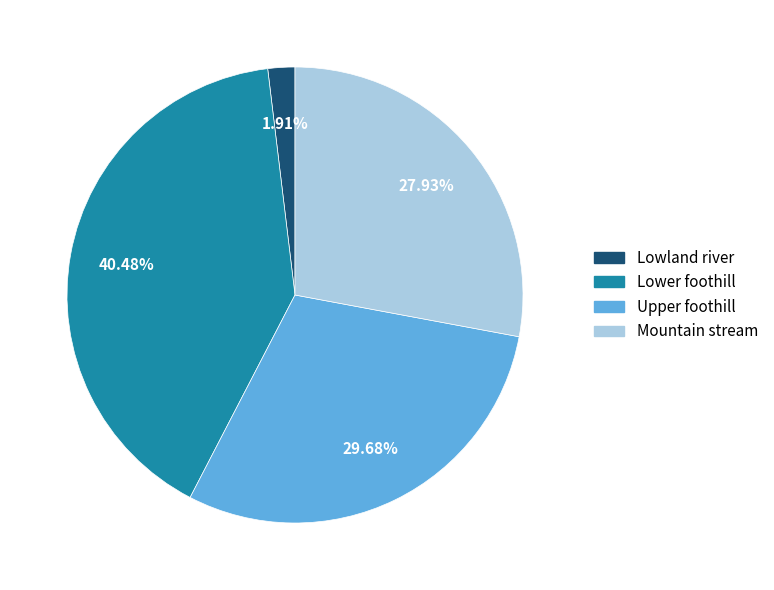

To the nearest percent, what percentage of the pie is Mountain stream?

28%